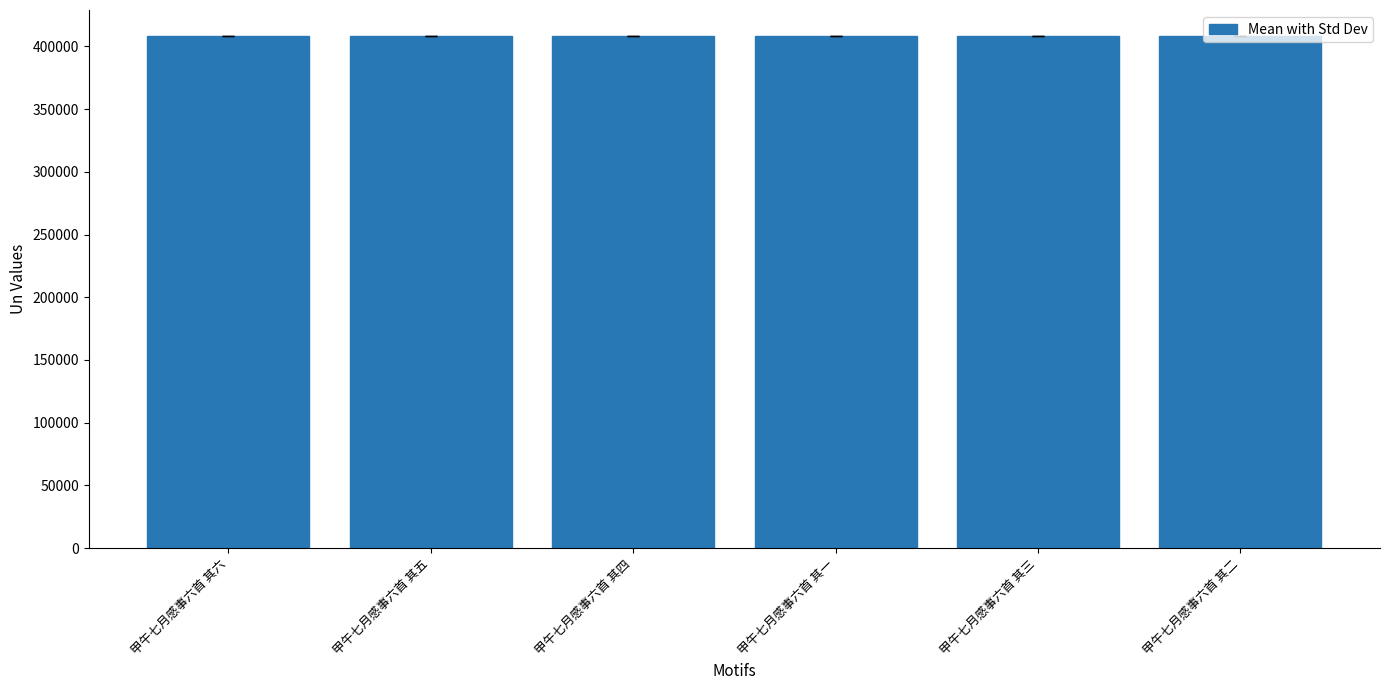

What value does the data have at 甲午七月感事六首 其二?

408479